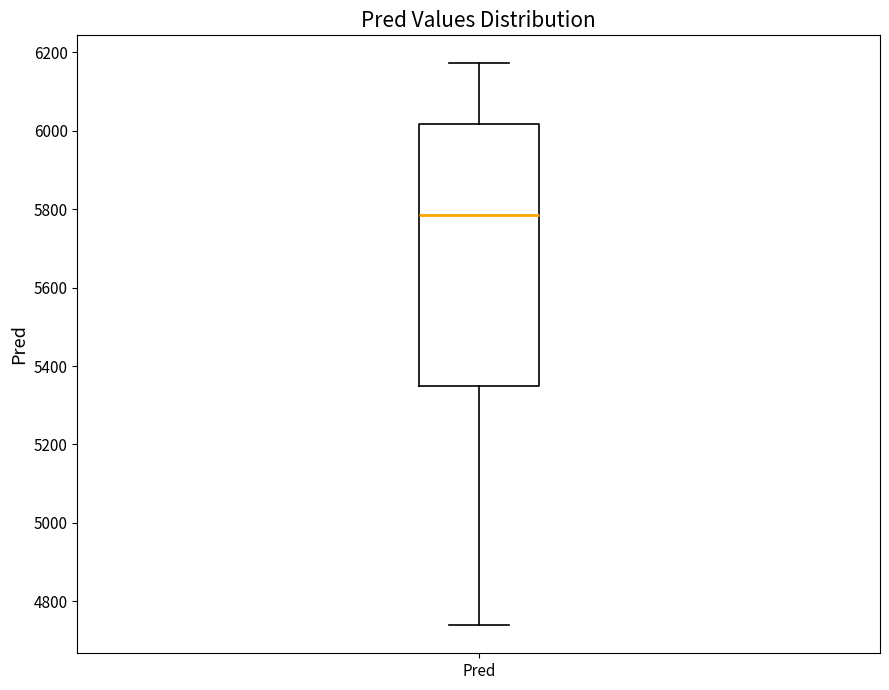

Transcribe this box plot: give where the median line is, the range the box spans, and where the two whiskers end, as read against the y-axis. The values are not printed on the chart, so give them approximately, as read against the axis.

median 5780, box 5340 to 6020, whiskers 4740 to 6180